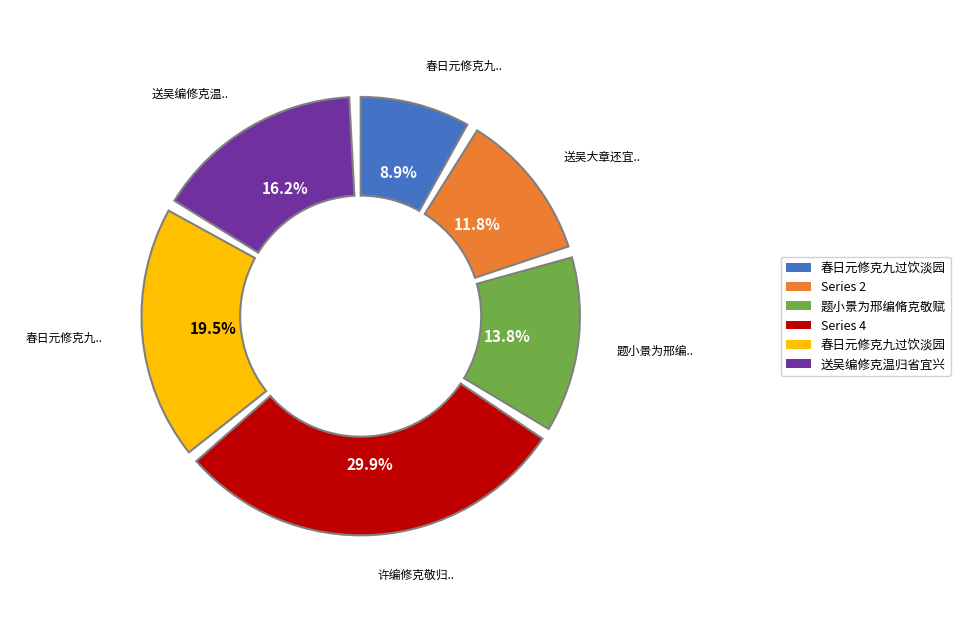

To the nearest percent, what is the average slice percentage?

17%